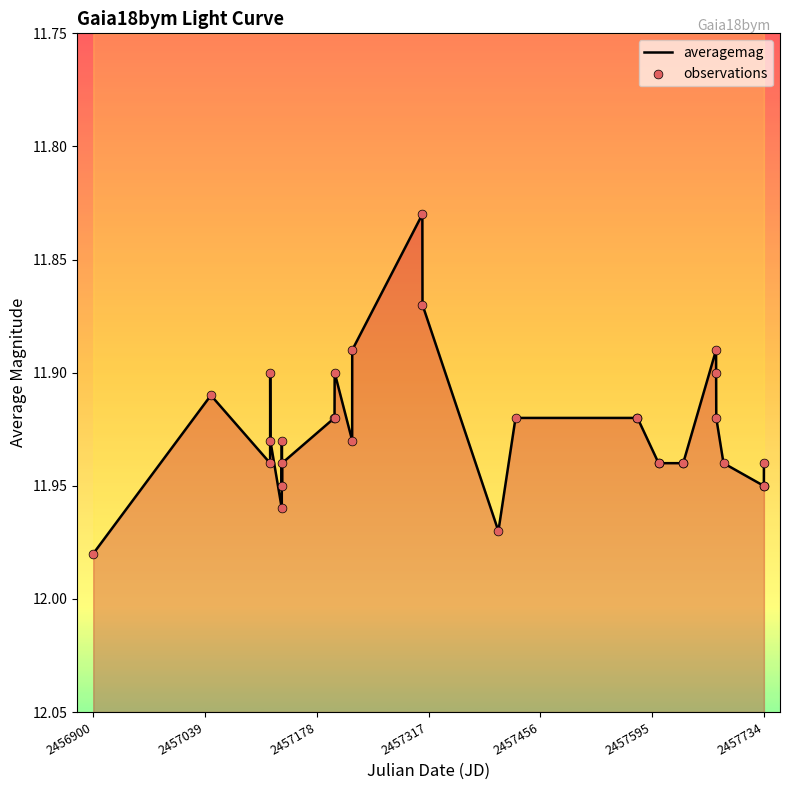

Is the value of averagemag at 2457734 greater than the value of observations at 11?

Yes